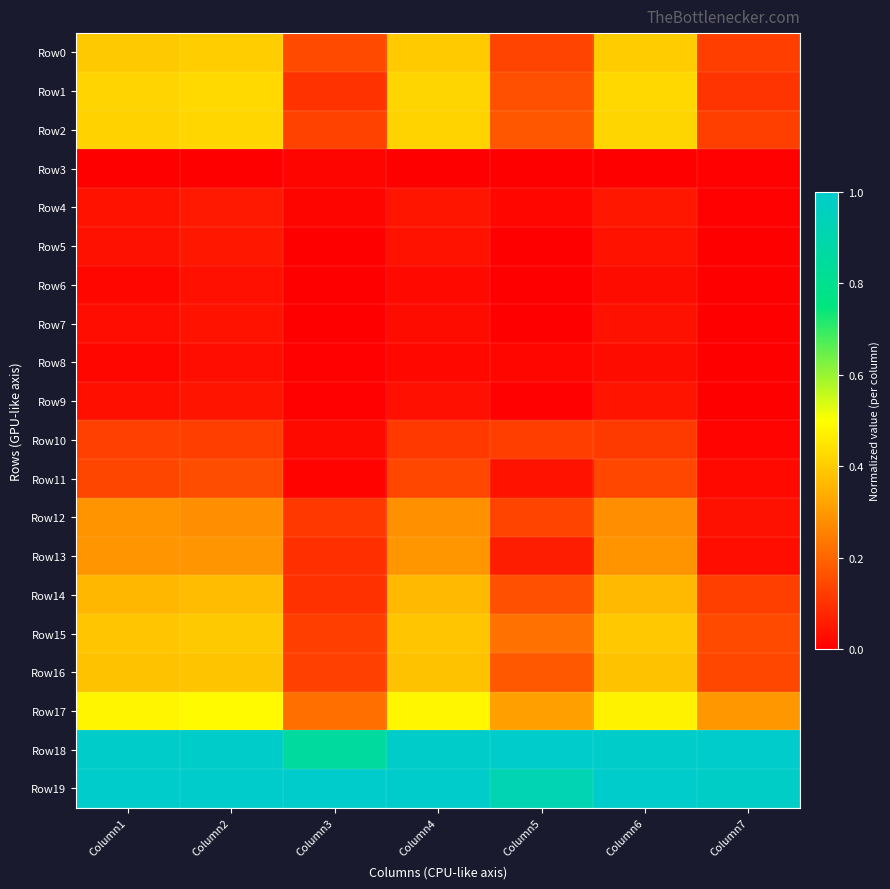

Reading left to right, transcribe all the data shown in this chart.

Row0: Column1=0.4	Column2=0.4	Column3=0.1	Column4=0.4	Column5=0.1	Column6=0.4	Column7=0.1
Row1: Column1=0.4	Column2=0.4	Column3=0.1	Column4=0.4	Column5=0.2	Column6=0.4	Column7=0.1
Row2: Column1=0.4	Column2=0.4	Column3=0.1	Column4=0.4	Column5=0.2	Column6=0.4	Column7=0.1
Row3: Column1=0.0	Column2=0.0	Column3=0.0	Column4=0.0	Column5=0.0	Column6=0.0	Column7=0.0
Row4: Column1=0.0	Column2=0.1	Column3=0.0	Column4=0.0	Column5=0.0	Column6=0.0	Column7=0.0
Row5: Column1=0.0	Column2=0.0	Column3=0.0	Column4=0.0	Column5=0.0	Column6=0.0	Column7=0.0
Row6: Column1=0.0	Column2=0.0	Column3=0.0	Column4=0.0	Column5=0.0	Column6=0.0	Column7=0.0
Row7: Column1=0.0	Column2=0.0	Column3=0.0	Column4=0.0	Column5=0.0	Column6=0.0	Column7=0.0
Row8: Column1=0.0	Column2=0.0	Column3=0.0	Column4=0.0	Column5=0.0	Column6=0.0	Column7=0.0
Row9: Column1=0.0	Column2=0.0	Column3=0.0	Column4=0.0	Column5=0.0	Column6=0.0	Column7=0.0
Row10: Column1=0.1	Column2=0.1	Column3=0.0	Column4=0.1	Column5=0.1	Column6=0.1	Column7=0.0
Row11: Column1=0.1	Column2=0.2	Column3=0.0	Column4=0.1	Column5=0.0	Column6=0.1	Column7=0.0
Row12: Column1=0.3	Column2=0.3	Column3=0.1	Column4=0.3	Column5=0.1	Column6=0.3	Column7=0.0
Row13: Column1=0.3	Column2=0.3	Column3=0.1	Column4=0.3	Column5=0.1	Column6=0.3	Column7=0.0
Row14: Column1=0.4	Column2=0.4	Column3=0.1	Column4=0.4	Column5=0.2	Column6=0.4	Column7=0.1
Row15: Column1=0.4	Column2=0.4	Column3=0.1	Column4=0.4	Column5=0.2	Column6=0.4	Column7=0.1
Row16: Column1=0.4	Column2=0.4	Column3=0.1	Column4=0.4	Column5=0.2	Column6=0.4	Column7=0.1
Row17: Column1=0.5	Column2=0.5	Column3=0.2	Column4=0.5	Column5=0.3	Column6=0.5	Column7=0.3
Row18: Column1=1.0	Column2=1.0	Column3=0.9	Column4=1.0	Column5=1.0	Column6=1.0	Column7=1.0
Row19: Column1=1.0	Column2=1.0	Column3=1.0	Column4=1.0	Column5=0.9	Column6=1.0	Column7=1.0